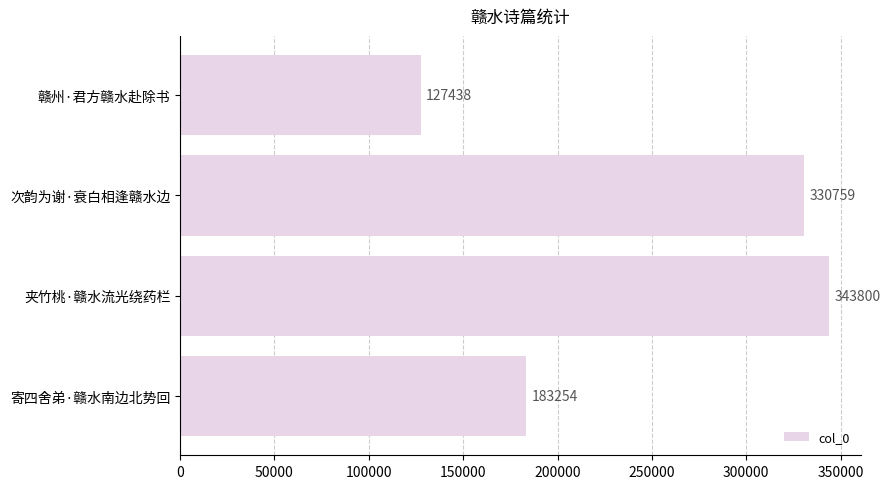

Reading top to bottom, list all the values displayed in this chart.

127438	330759	343800	183254